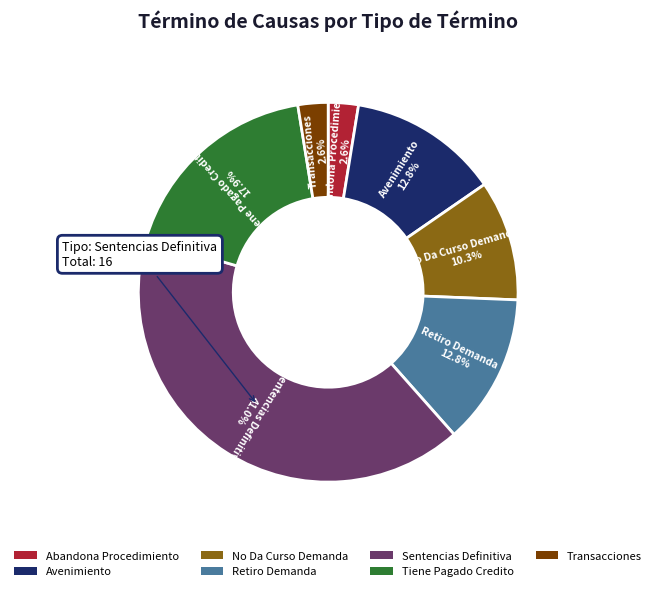

Which slice is the largest?

Sentencias Definitiva